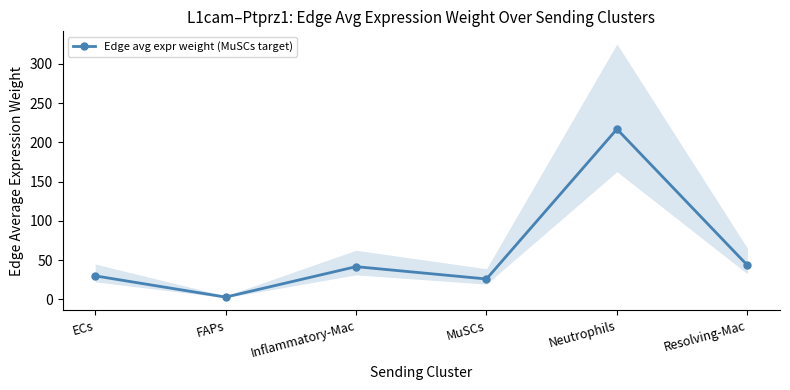

What is the value of the 6th point from the left?

43.6